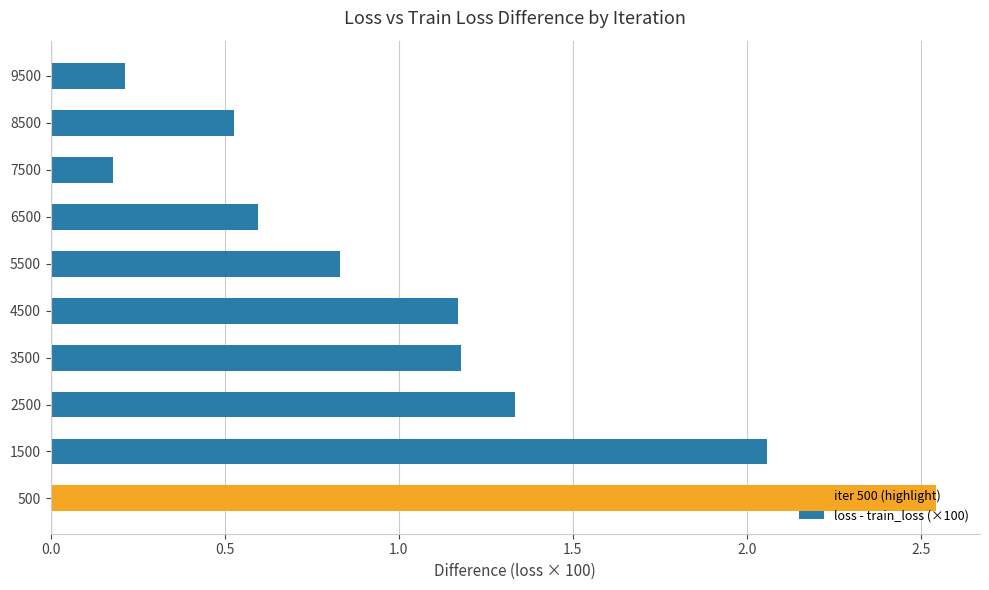

At which category does the chart reach its peak across all series?

500